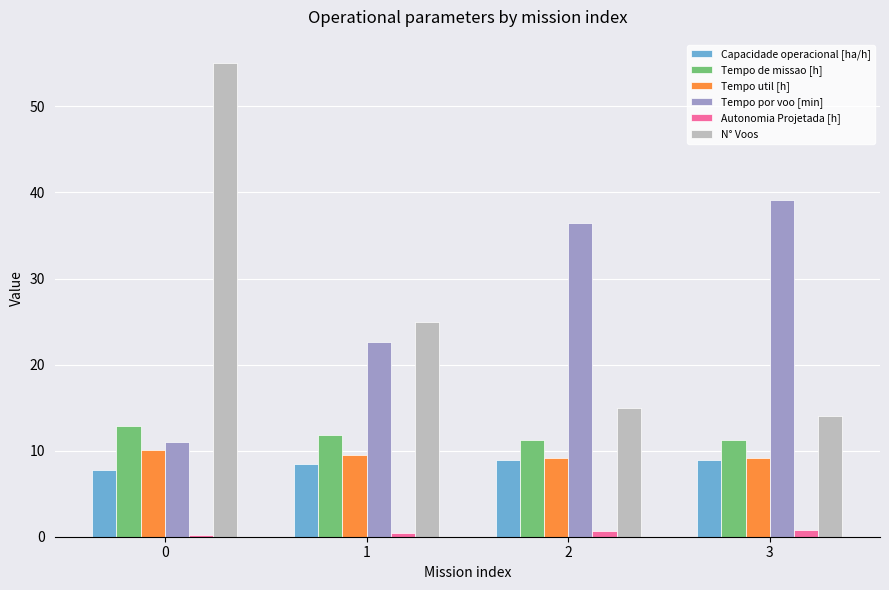

List the series in order of their peak value, highest first.

N° Voos, Tempo por voo [min], Tempo de missao [h], Tempo util [h], Capacidade operacional [ha/h], Autonomia Projetada [h]